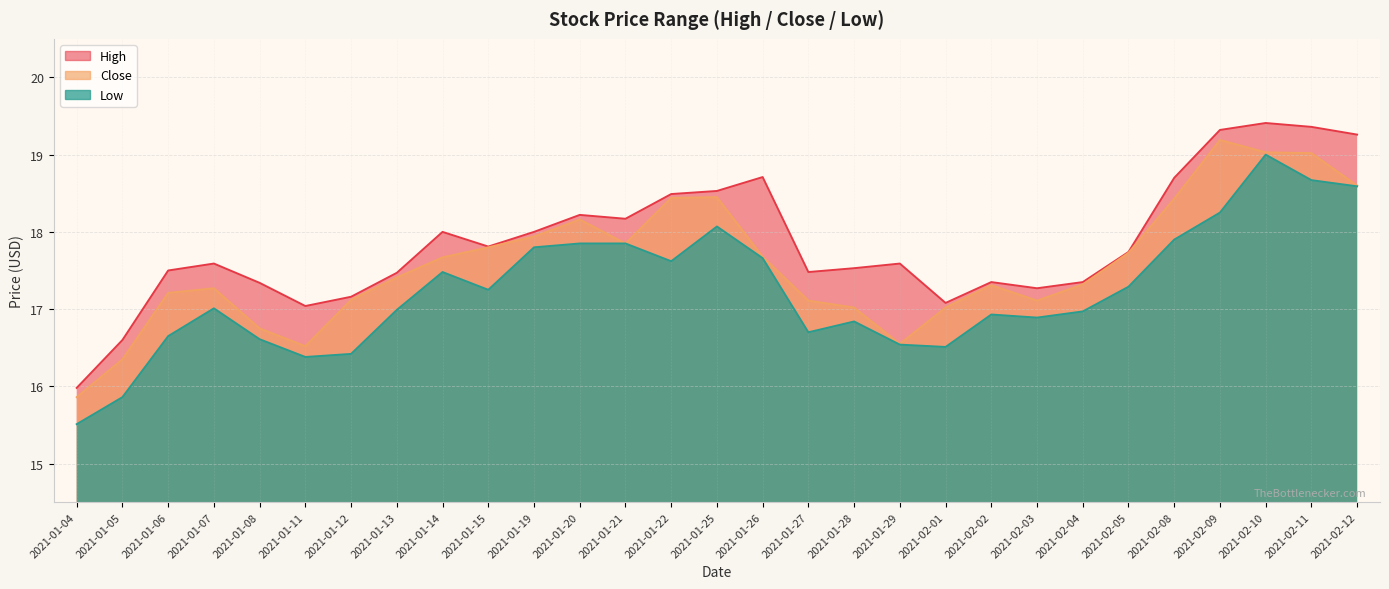

Is the value of Low at 2021-02-03 greater than the value of Close at 2021-01-11?

Yes